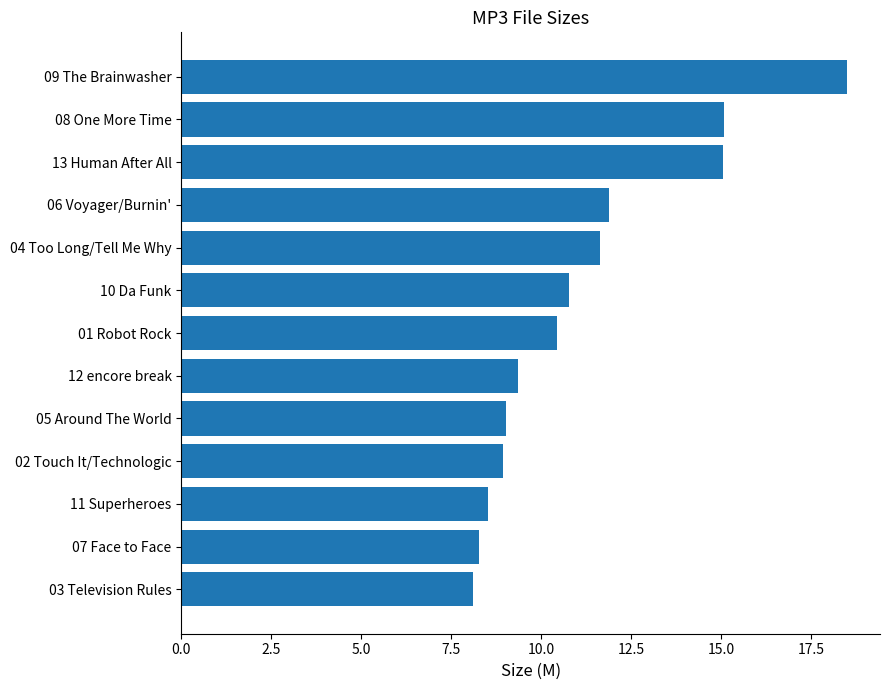

What is the sum of all values?

145.5